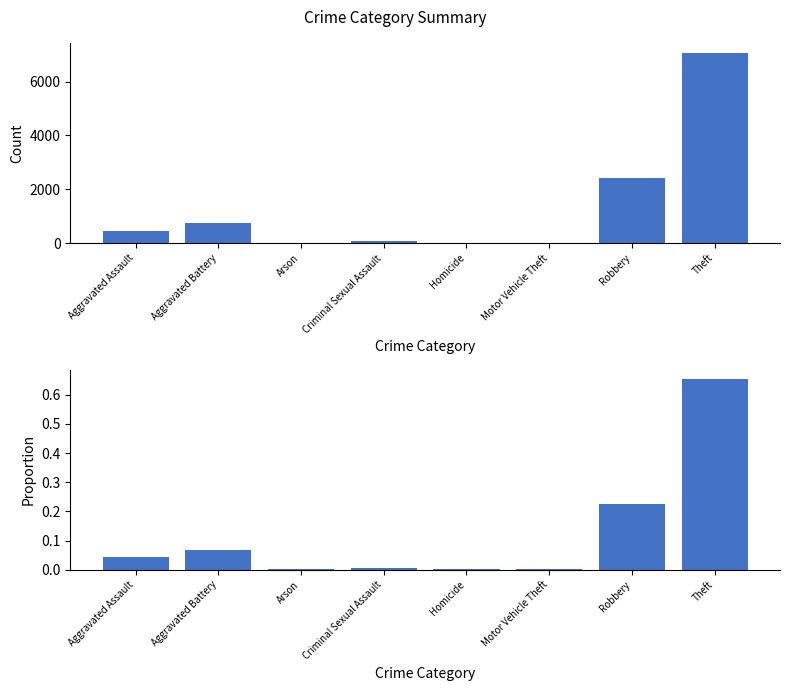

What is the greatest value displayed?

7077.0